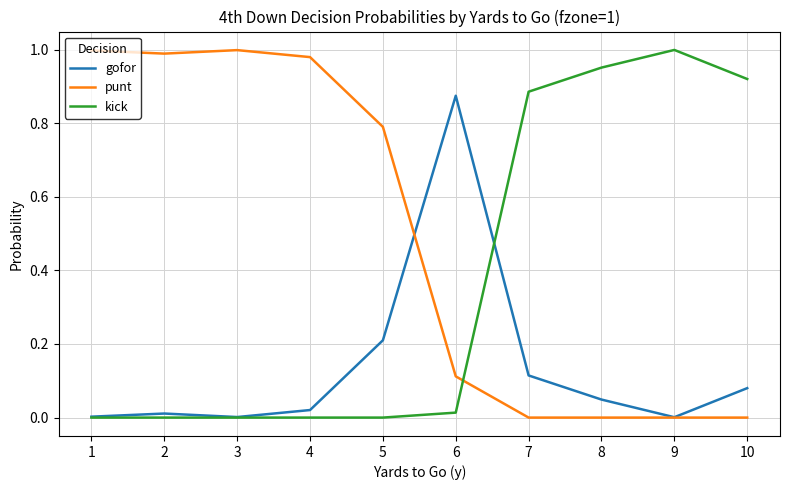

Is the value of punt at 1 greater than the value of gofor at 10?

Yes